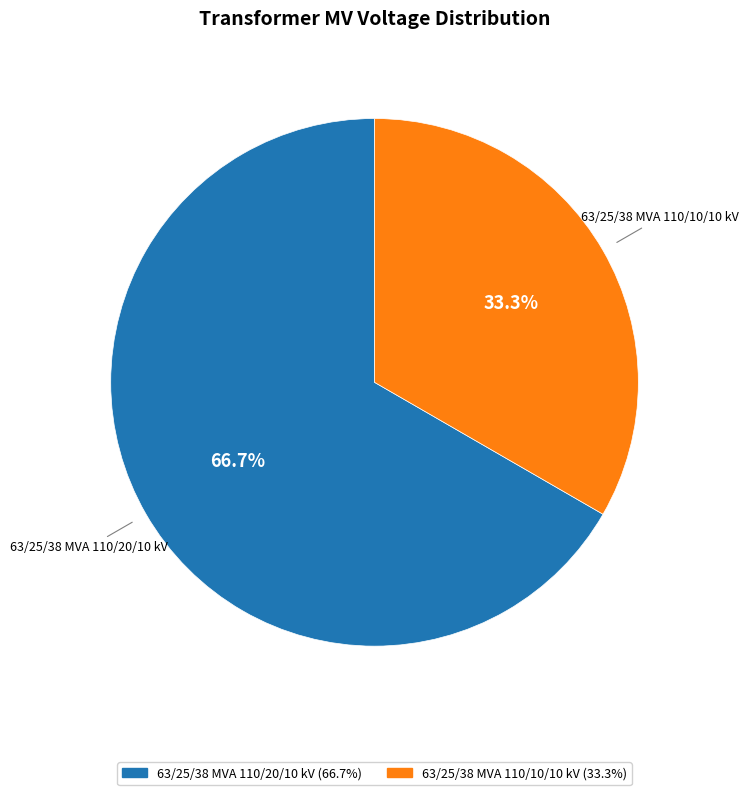

Do 63/25/38 MVA 110/10/10 kV and 63/25/38 MVA 110/20/10 kV together represent more than half of the pie?

Yes